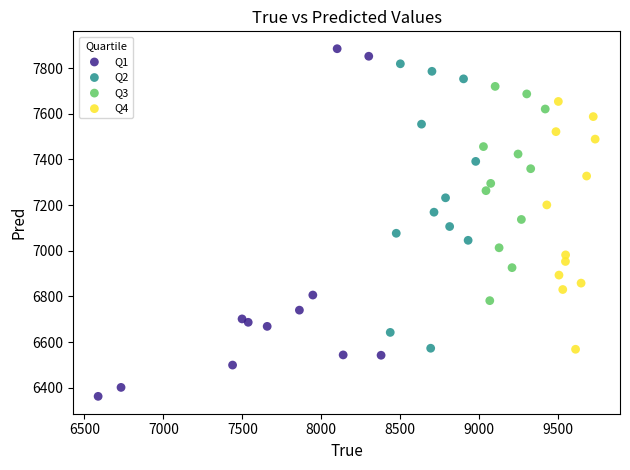

What are all the series names shown in the legend?

Q1, Q2, Q3, Q4